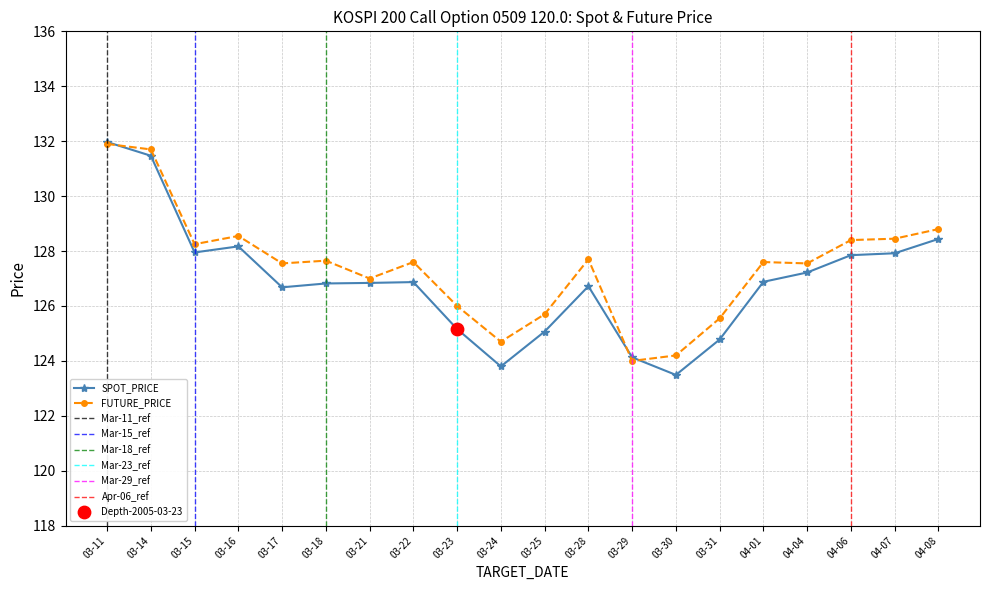

What is the highest value of the SPOT_PRICE series?

132.0